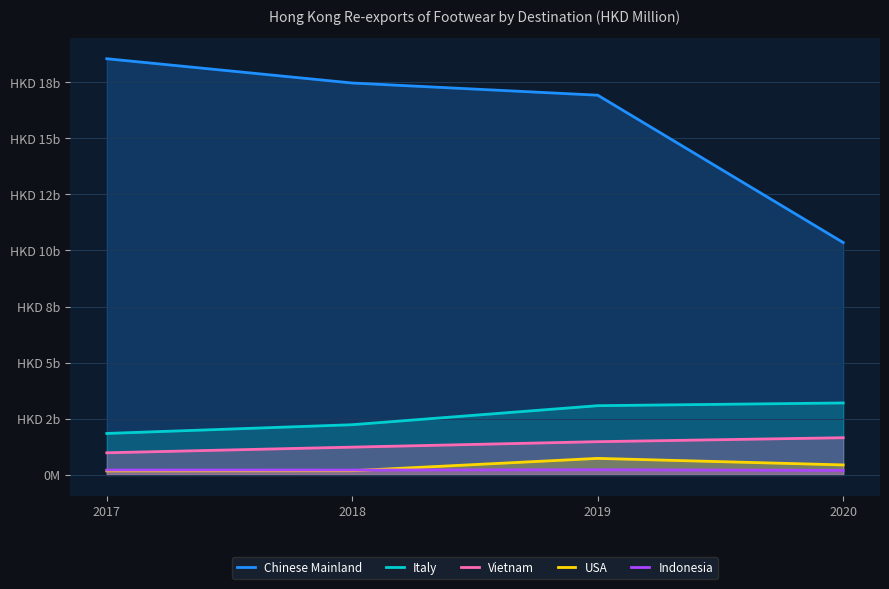

Which label corresponds to the largest value in the chart?

2017